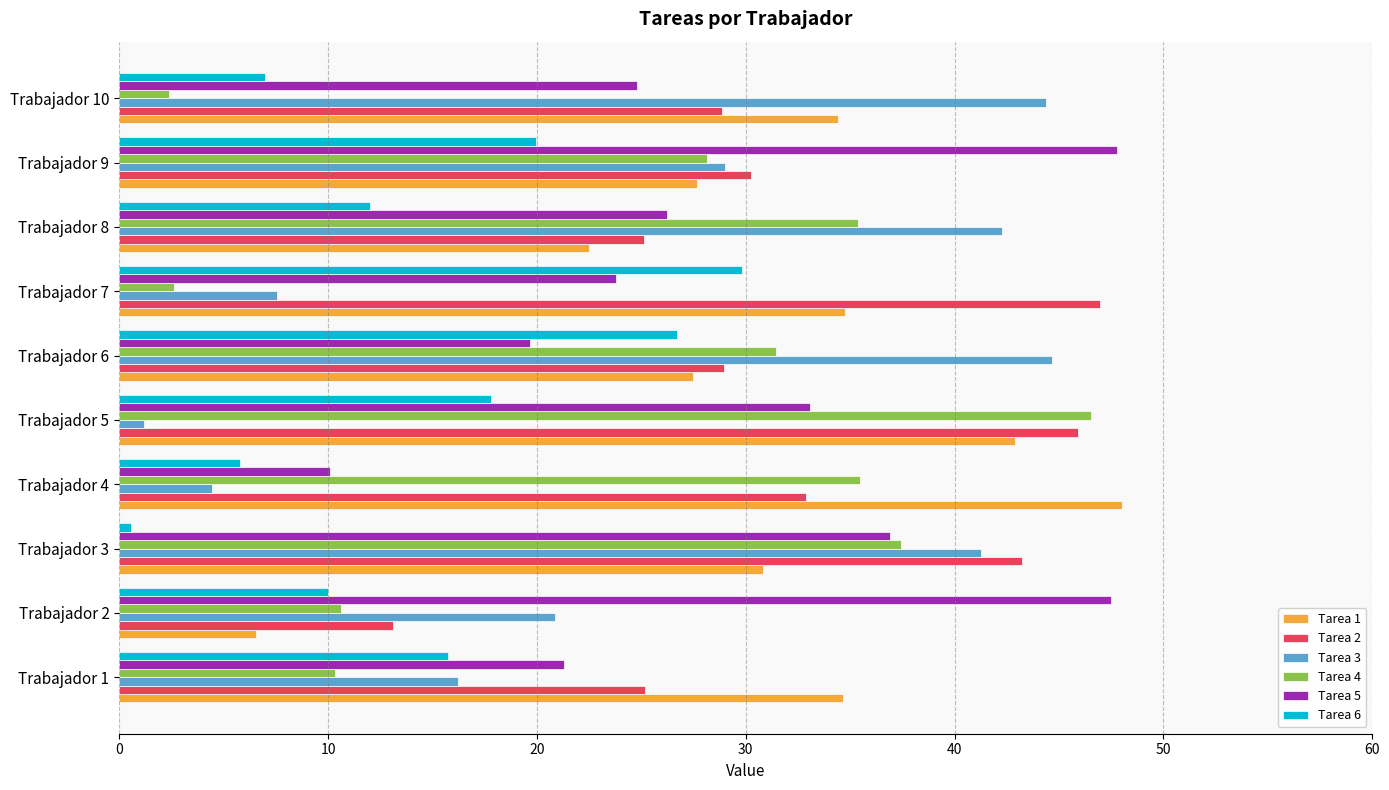

Is it true that Tarea 5 equals 9.6 at Trabajador 5?

False